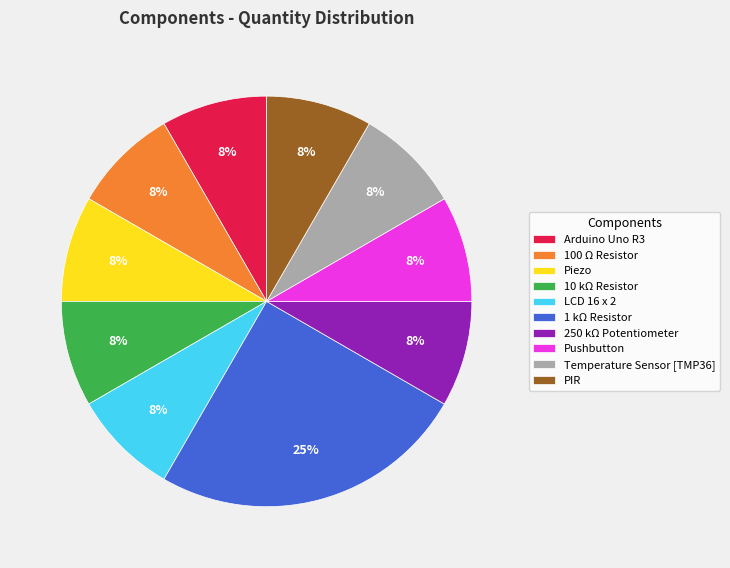

Does any single category account for the majority?

No